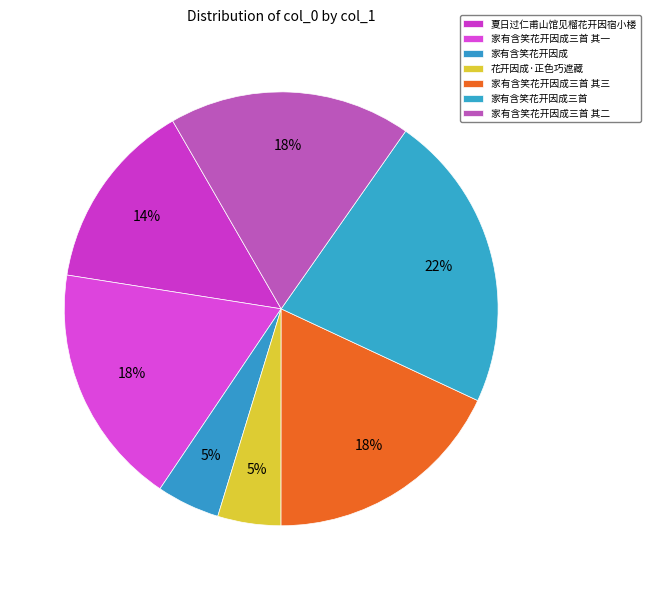

Which slice is the smallest?

家有含笑花开因成